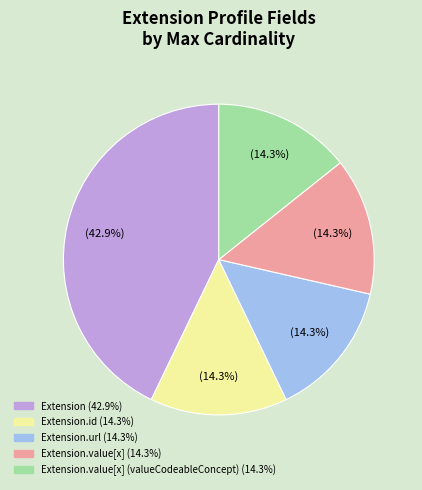

Is there any slice that represents more than half of the pie?

No